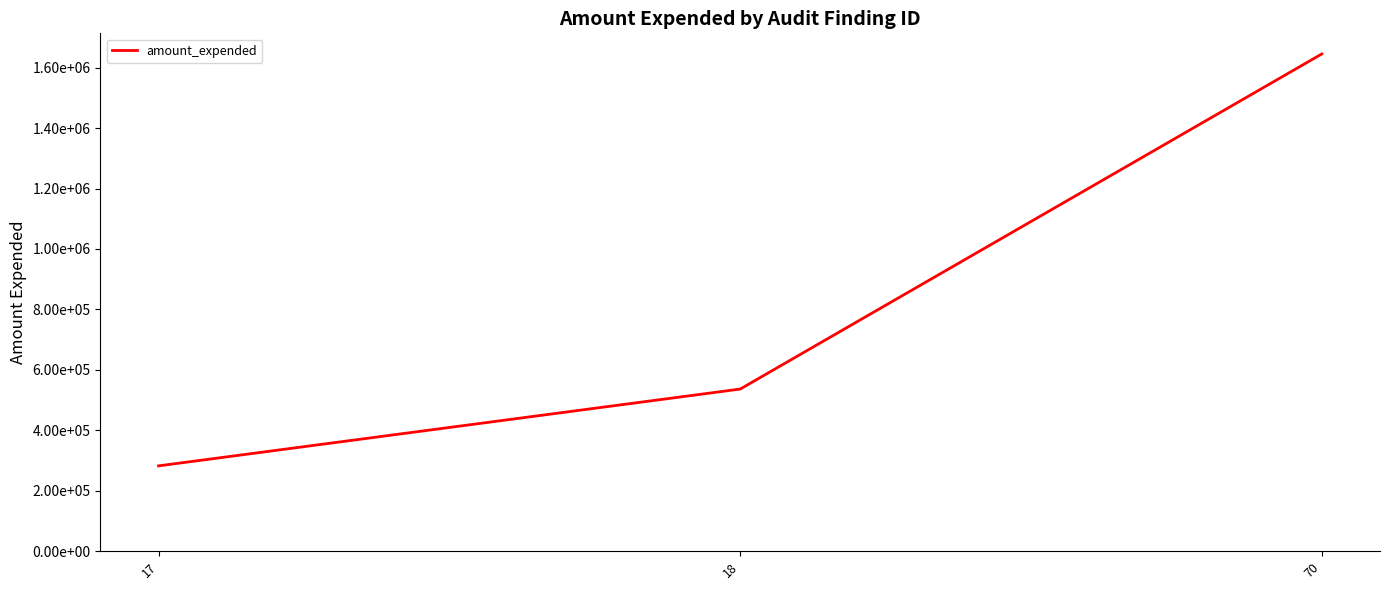

Which has a higher value, 70 or 17?

70